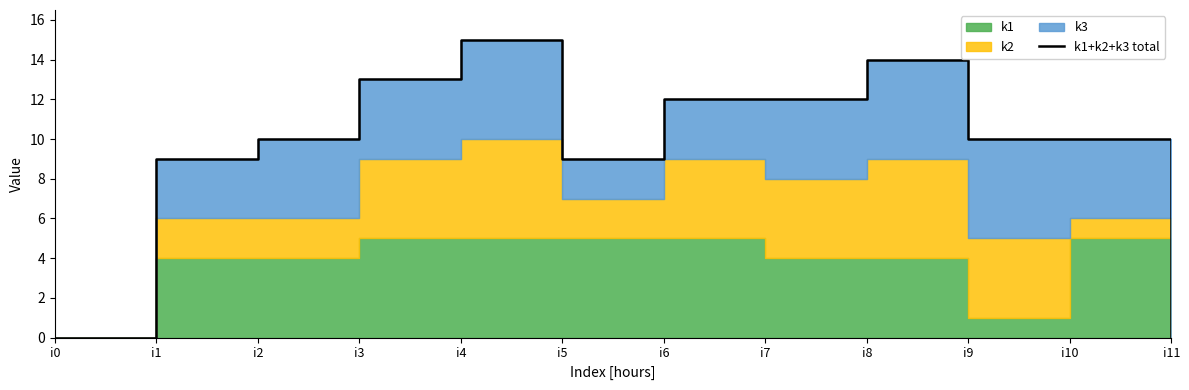

What is the value of the 4th point from the left?

13